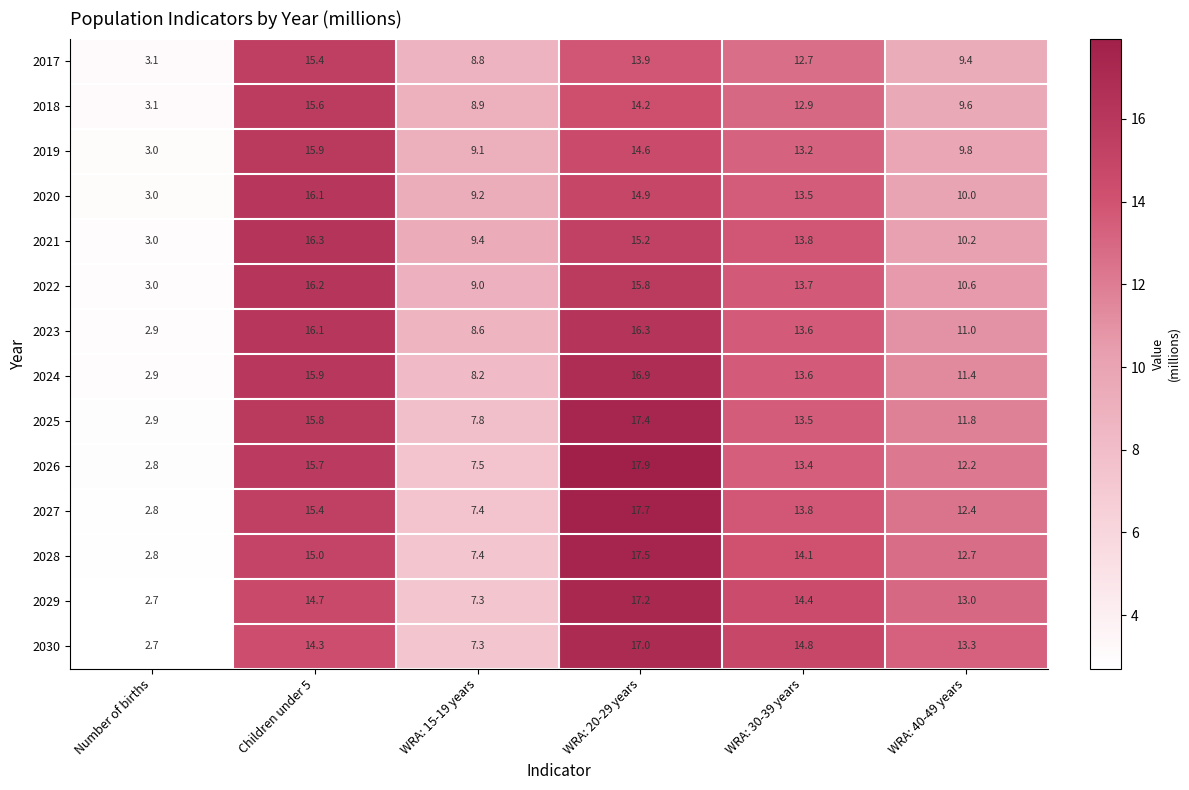

What is the maximum value shown in the chart?

17.9